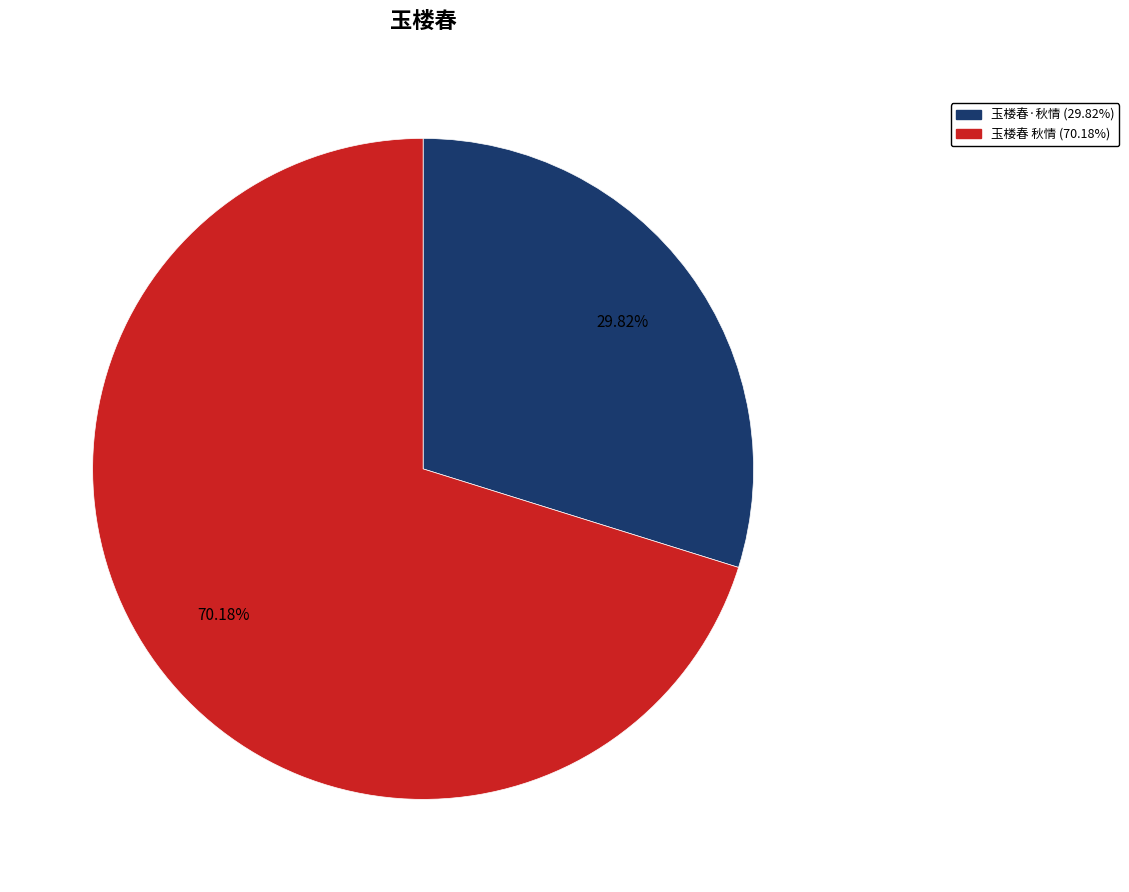

What is the largest slice in the pie chart?

玉楼春 秋情